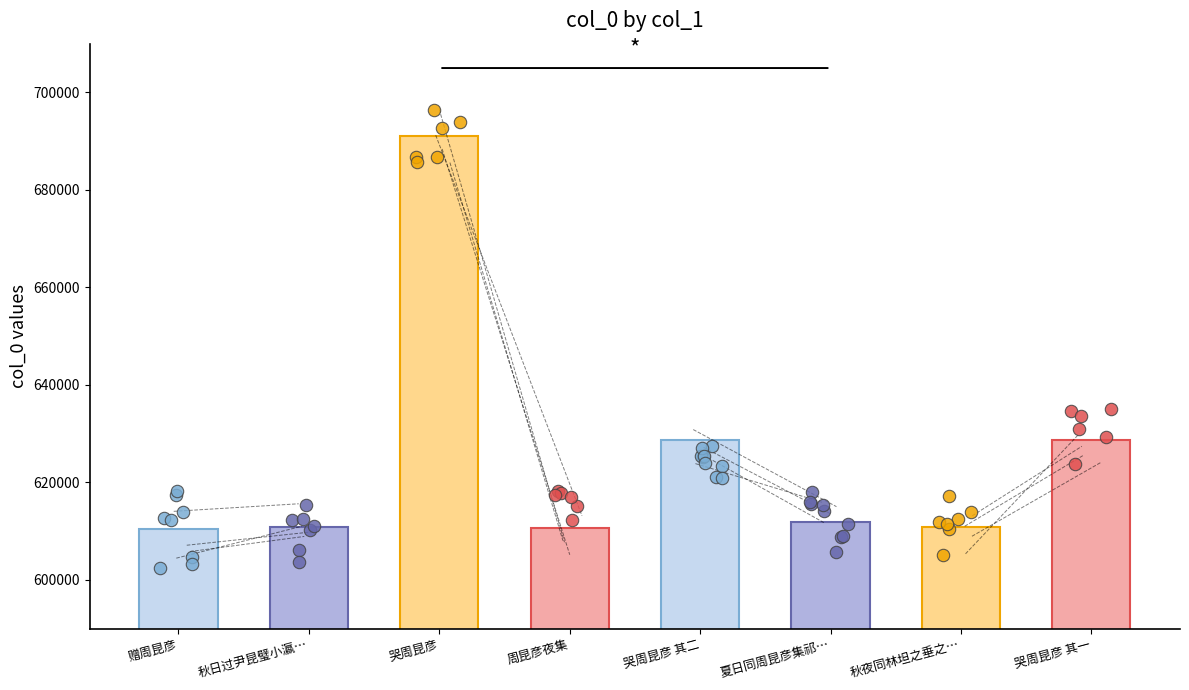

What is the change in value from 赠周昆彦 to 哭周昆彦 其一?

+18394